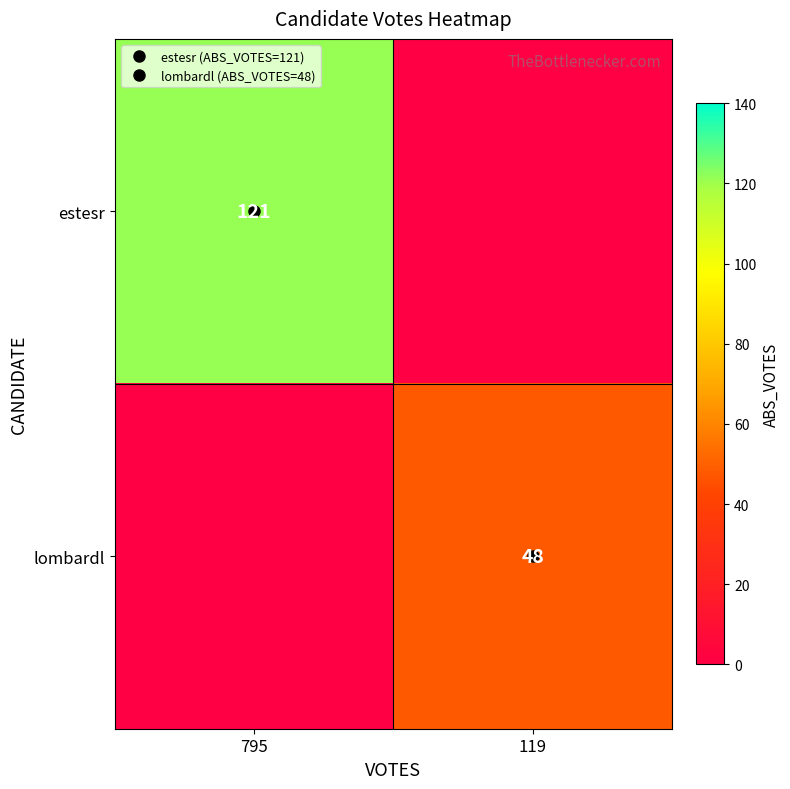

Which series has the largest range (max minus min)?

estesr